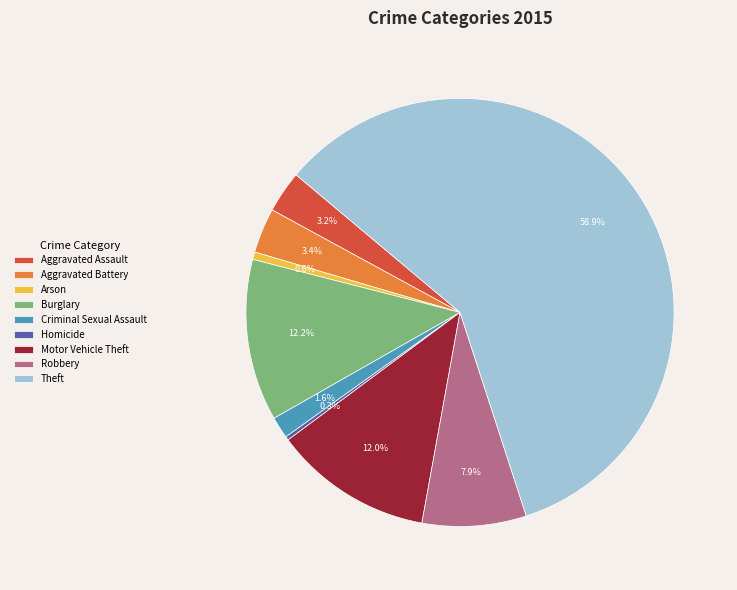

What is the largest slice in the pie chart?

Theft